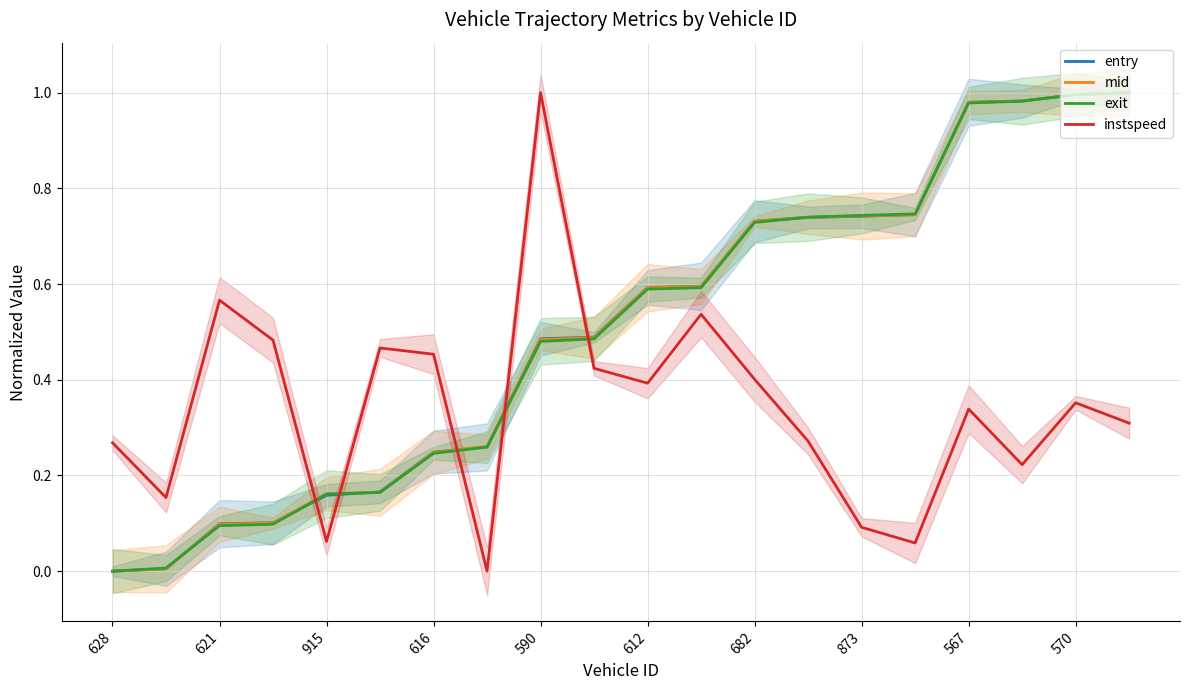

True or false: exit and instspeed cross at least once.

True